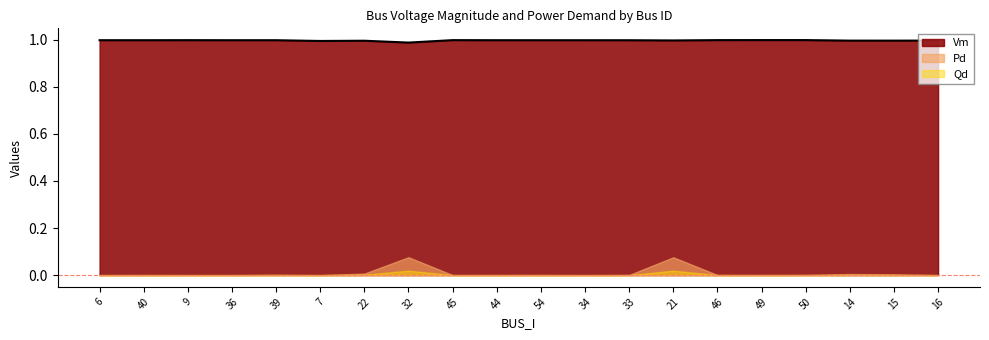

Count the number of categories in the chart.

20